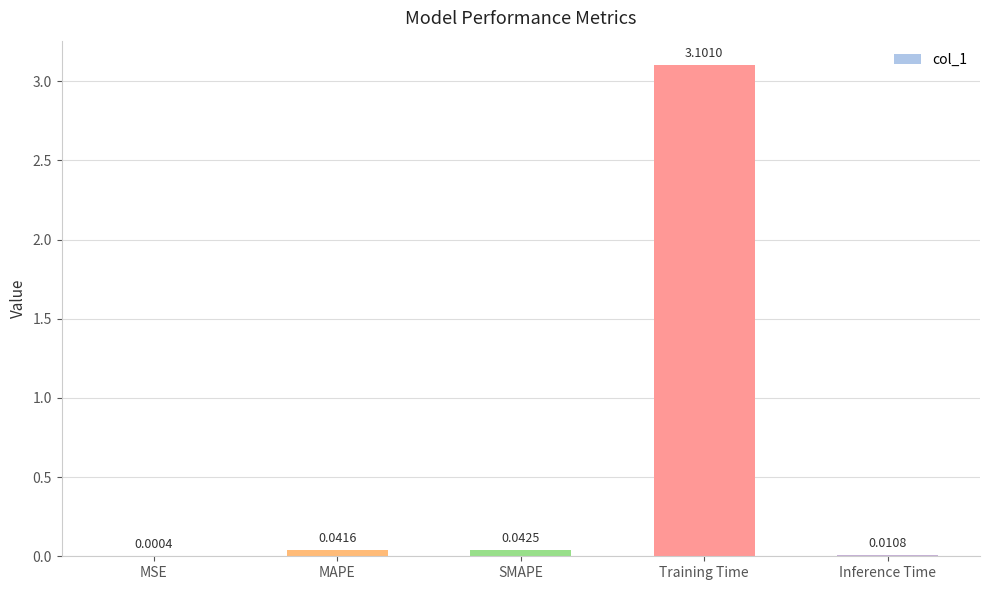

What is the sum of all values?

3.2